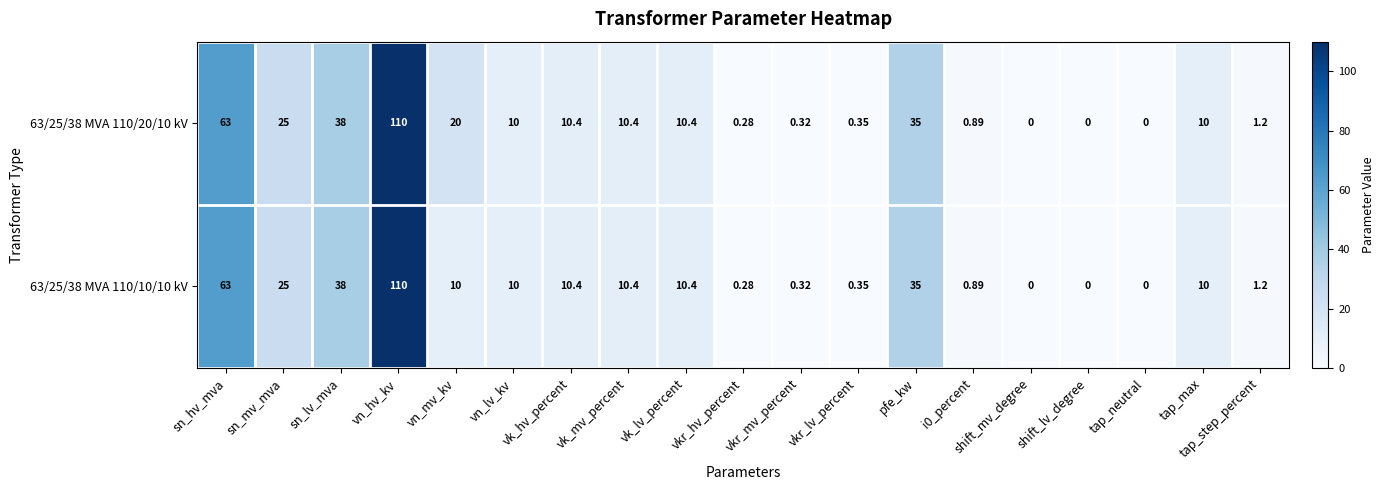

How many series are shown in this chart?

2